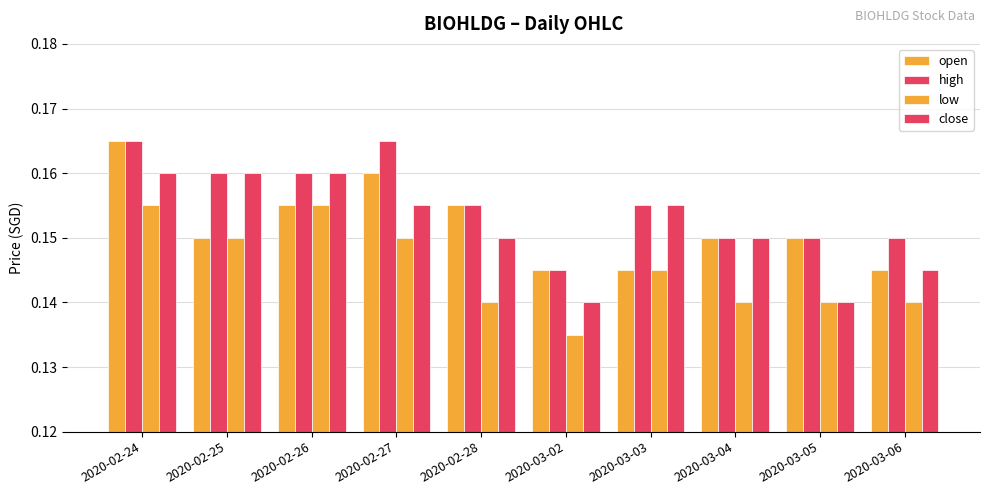

List the labels in order of close value, smallest first.

2020-03-02, 2020-03-05, 2020-03-06, 2020-02-28, 2020-03-04, 2020-02-27, 2020-03-03, 2020-02-24, 2020-02-25, 2020-02-26